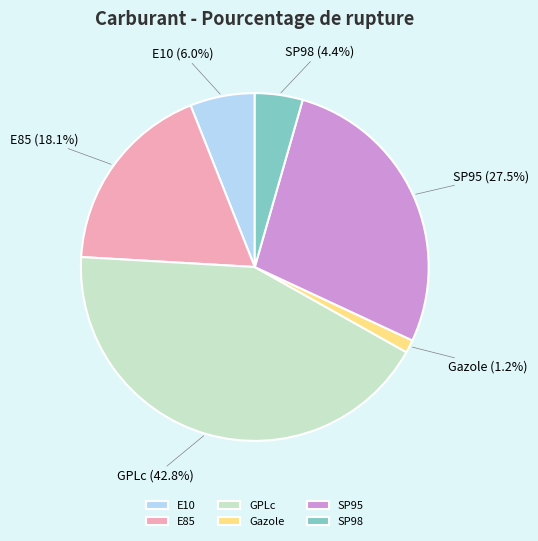

Combined, what portion of the pie is E85 and Gazole?

19.3%